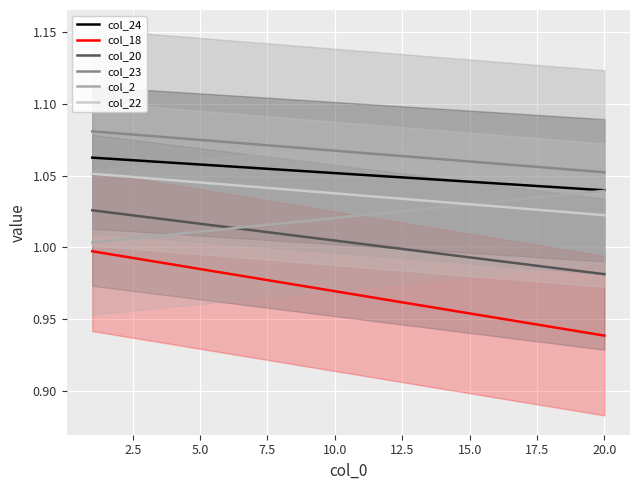

True or false: col_23 and col_22 intersect in this chart.

False